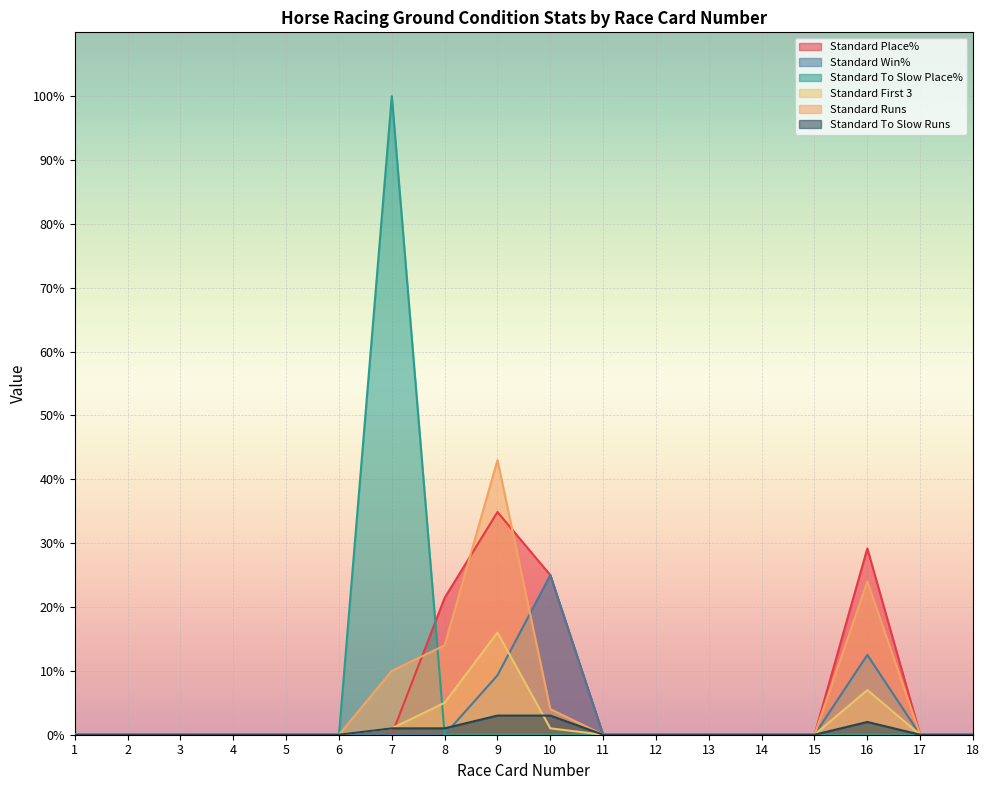

Reading left to right, transcribe all the data shown in this chart.

Standard Place%: 0.0	0.0	0.0	0.0	0.0	0.0	0.0	21.4	34.9	25.0	0.0	0.0	0.0	0.0	0.0	29.2	0.0	0.0
Standard Win%: 0.0	0.0	0.0	0.0	0.0	0.0	0.0	0.0	9.3	25.0	0.0	0.0	0.0	0.0	0.0	12.5	0.0	0.0
Standard To Slow Place%: 0.0	0.0	0.0	0.0	0.0	0.0	100.0	0.0	0.0	0.0	0.0	0.0	0.0	0.0	0.0	0.0	0.0	0.0
Standard First 3: 0.0	0.0	0.0	0.0	0.0	0.0	1.0	5.0	16.0	1.0	0.0	0.0	0.0	0.0	0.0	7.0	0.0	0.0
Standard Runs: 0.0	0.0	0.0	0.0	0.0	0.0	10.0	14.0	43.0	4.0	0.0	0.0	0.0	0.0	0.0	24.0	0.0	0.0
Standard To Slow Runs: 0.0	0.0	0.0	0.0	0.0	0.0	1.0	1.0	3.0	3.0	0.0	0.0	0.0	0.0	0.0	2.0	0.0	0.0